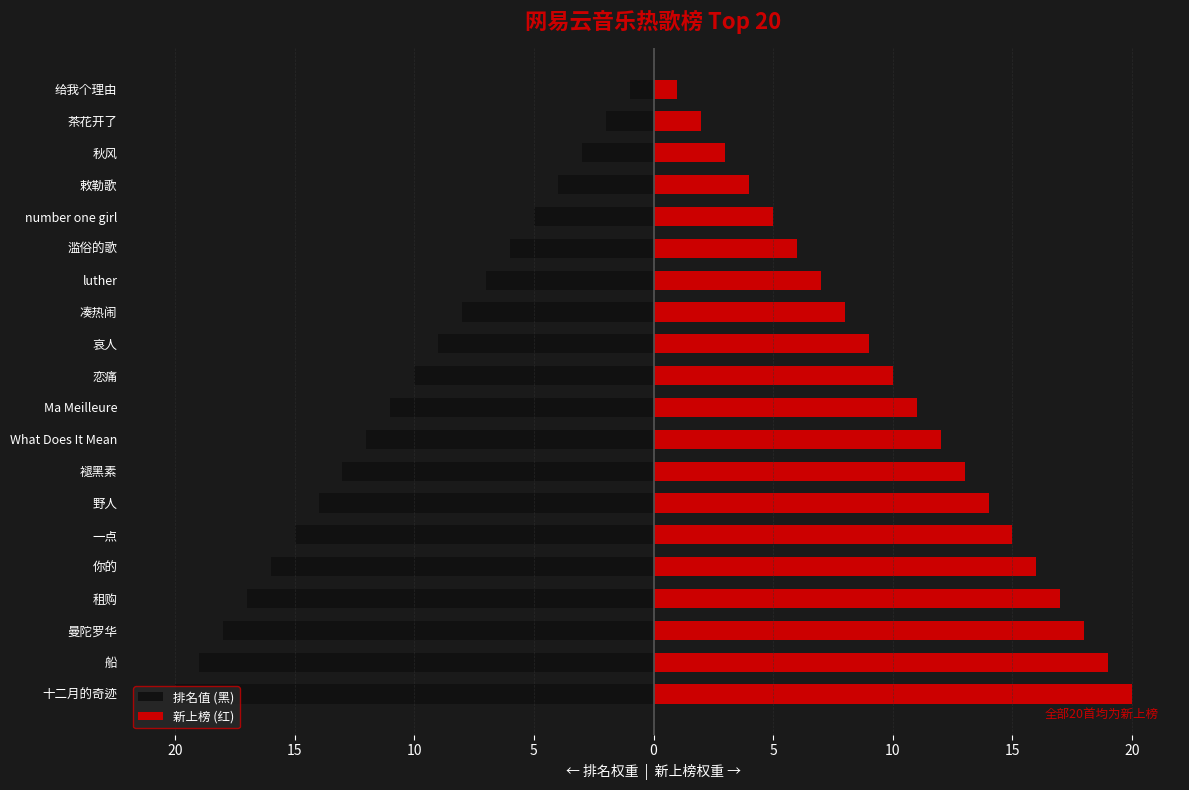

Is the value of 新上榜 (红) at 你的 greater than the value of 排名值 (黑) at number one girl?

Yes